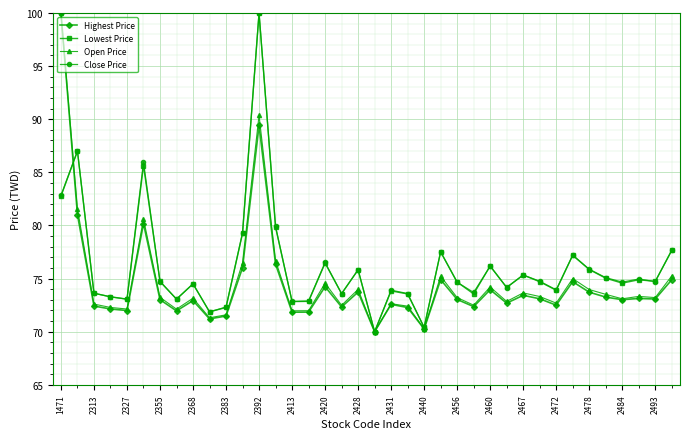

True or false: Highest Price has more than 0 points higher than both neighbors.

True